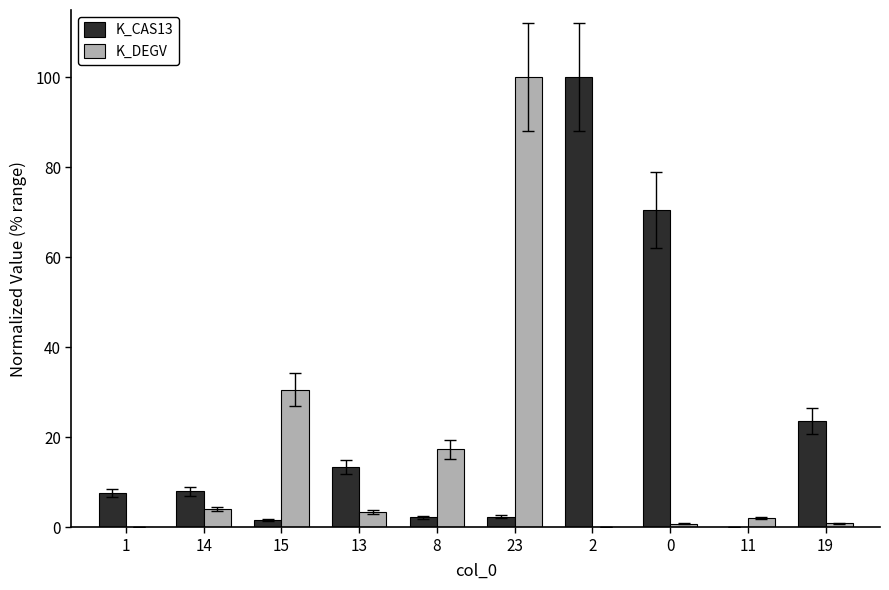

Is the value of K_CAS13 at 13 greater than the value of K_DEGV at 2?

Yes